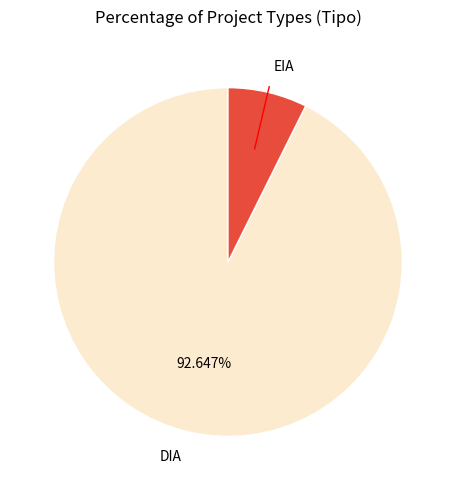

Is there any slice that represents more than half of the pie?

Yes